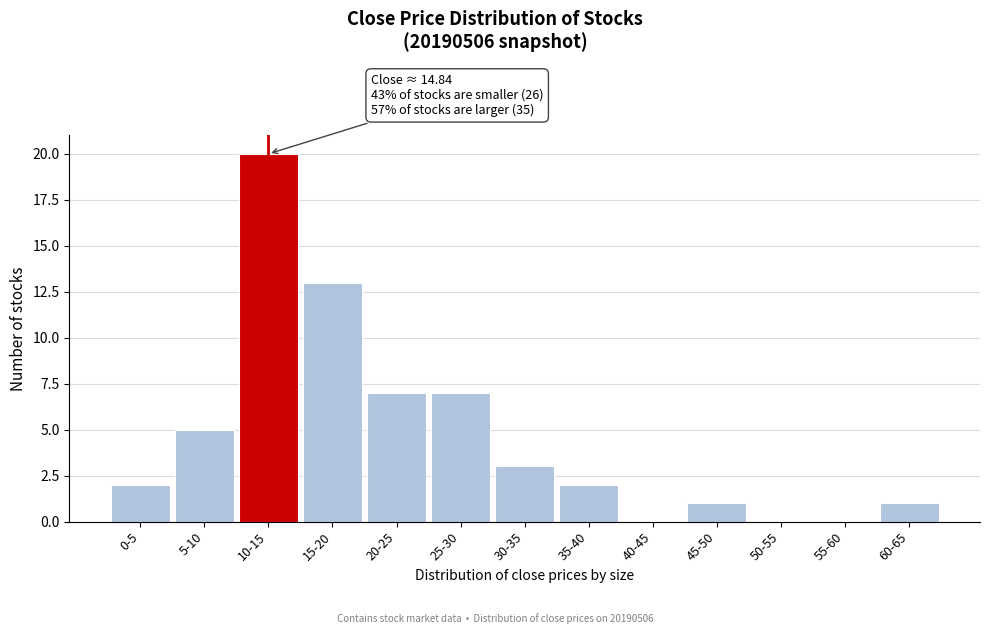

Reading right to left, what are all the values shown in this chart?

60-65=1	55-60=0	50-55=0	45-50=1	40-45=0	35-40=2	30-35=3	25-30=7	20-25=7	15-20=13	10-15=20	5-10=5	0-5=2